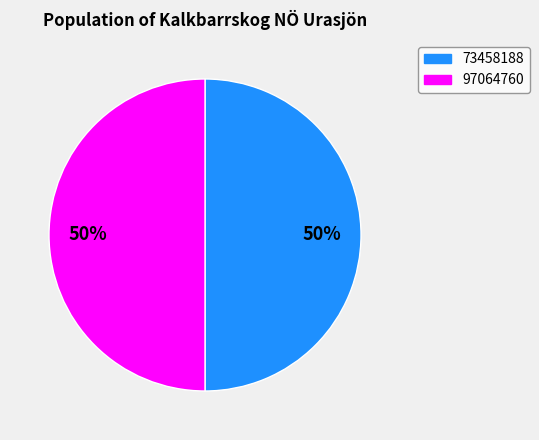

How many slices are in this pie chart?

2